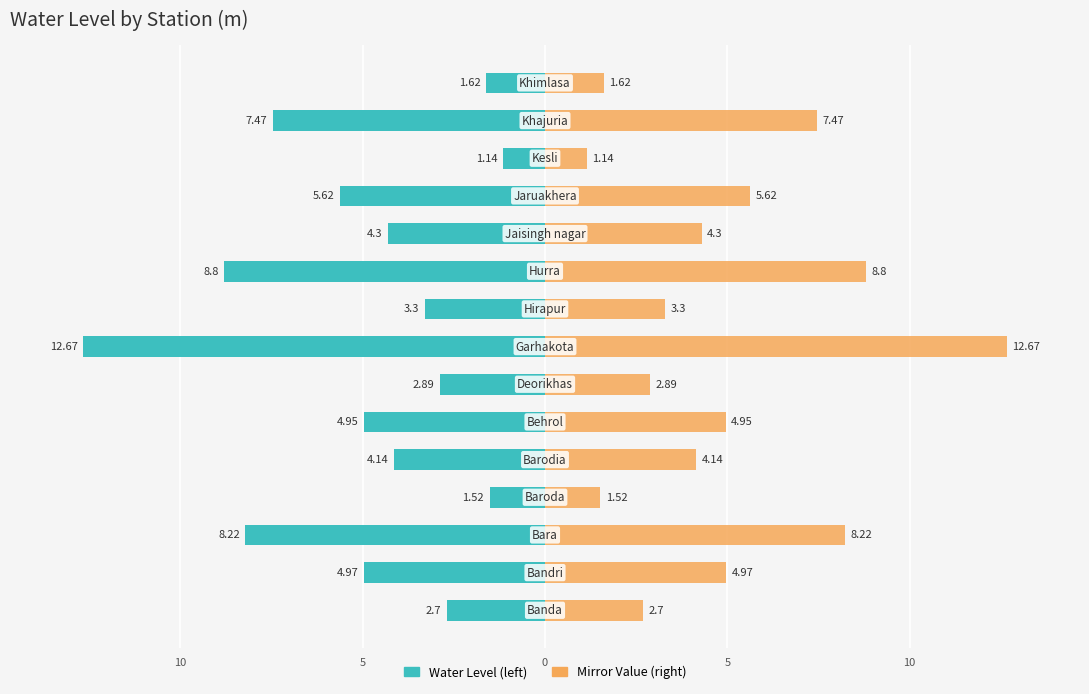

The value of station mirror at 8 is 0.9. True or false?

False